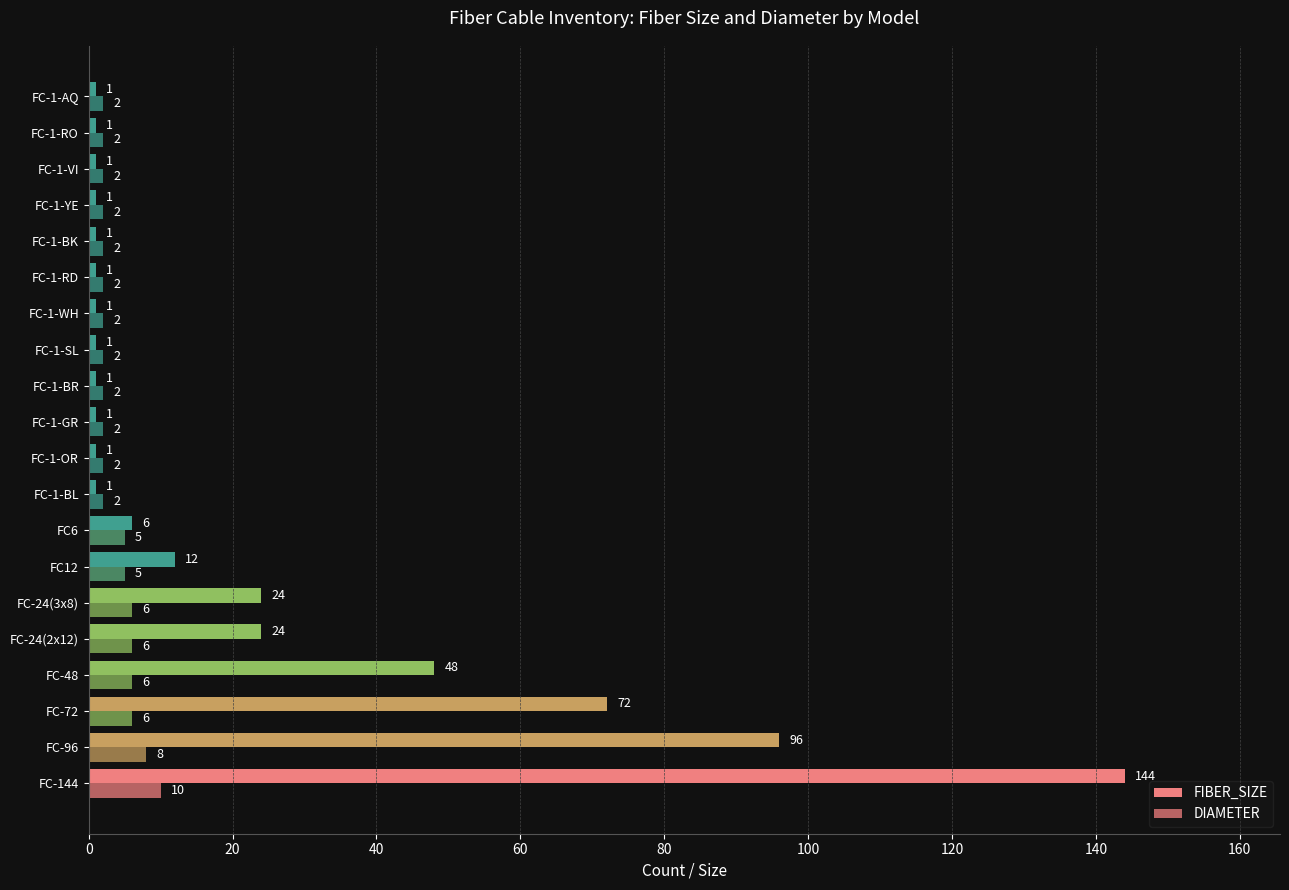

Rank the series by their average value, from lowest to highest.

DIAMETER, FIBER_SIZE